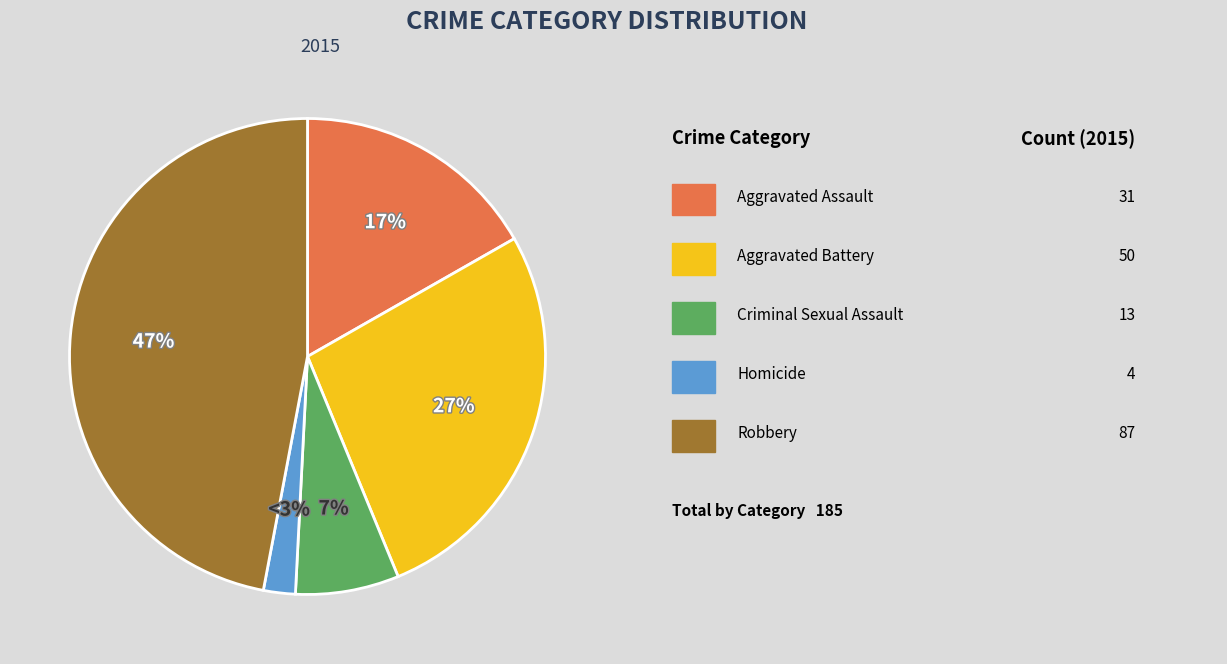

What is the largest slice in the pie chart?

Robbery